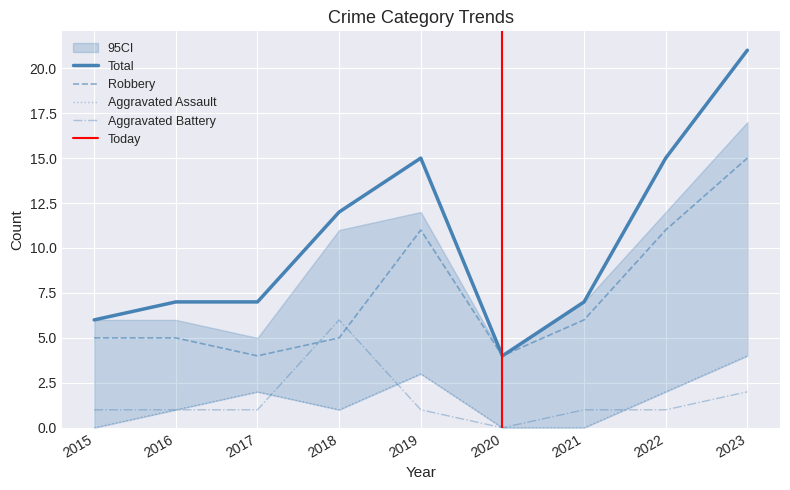

Where is the first local maximum for Robbery?

2019